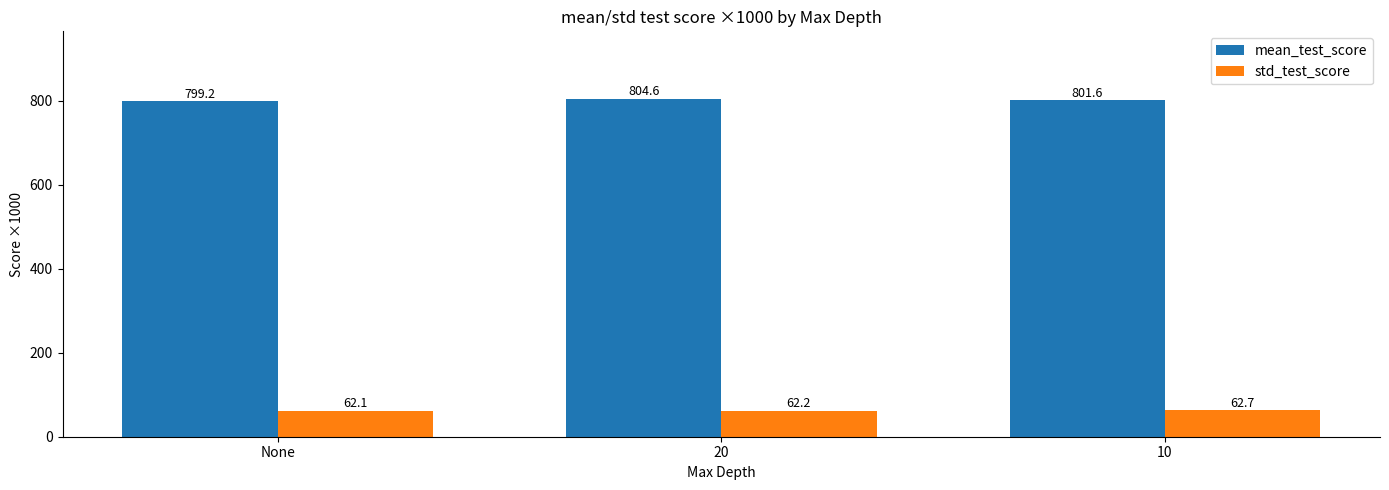

At how many categories does at least one series exceed 235?

3